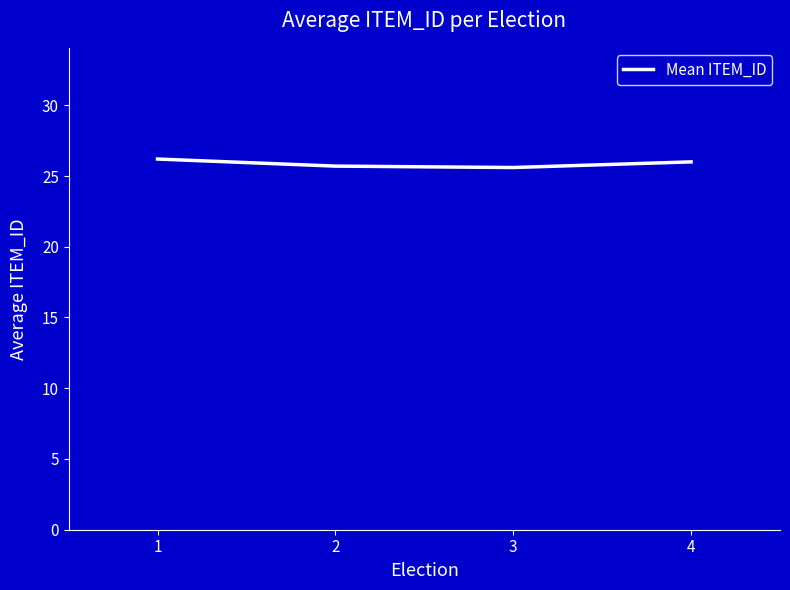

True or false: the data has more than 2 interior local peaks.

False